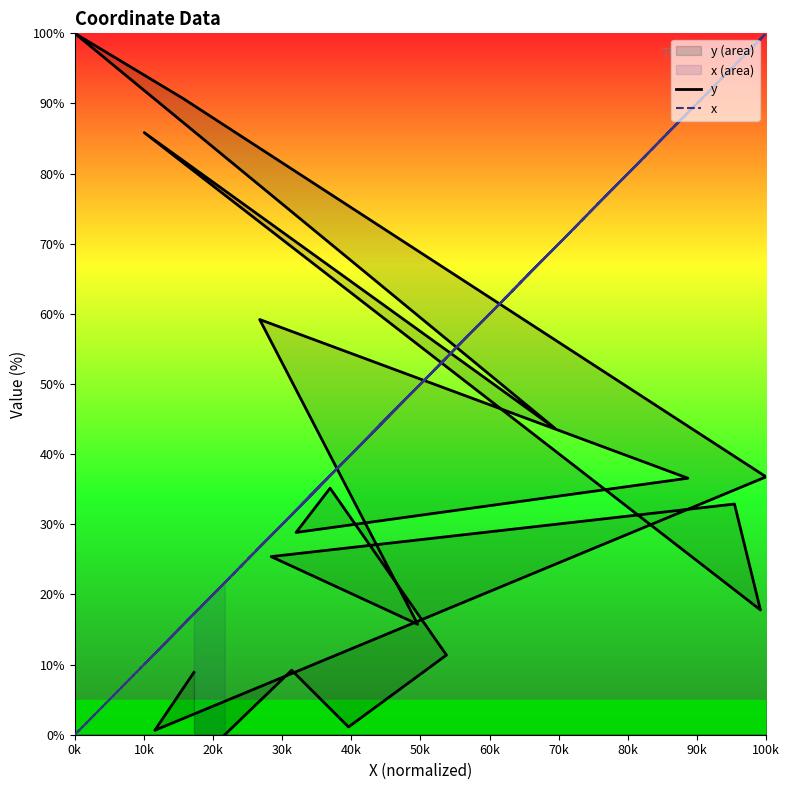

The value of y at 11 is 21.8. True or false?

False